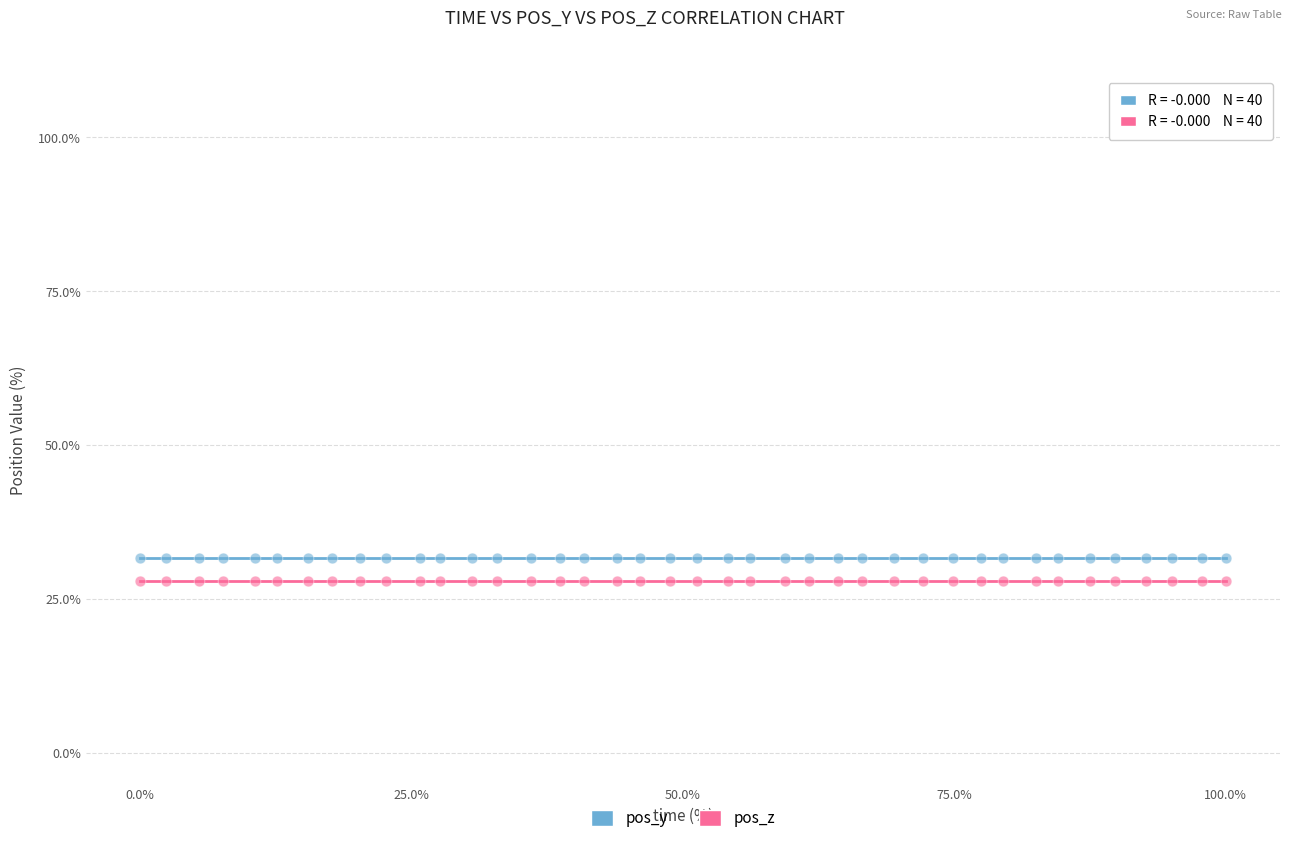

Which series reaches the minimum Y coordinate?

pos_z